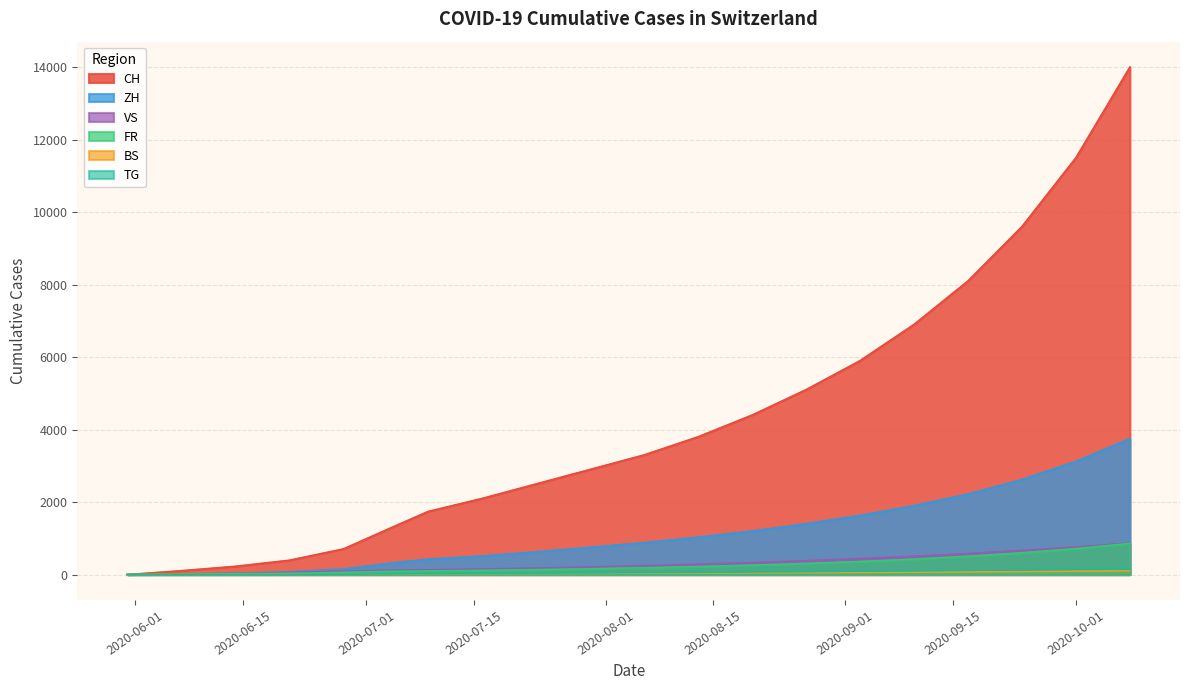

Which series has the largest total across all categories?

CH